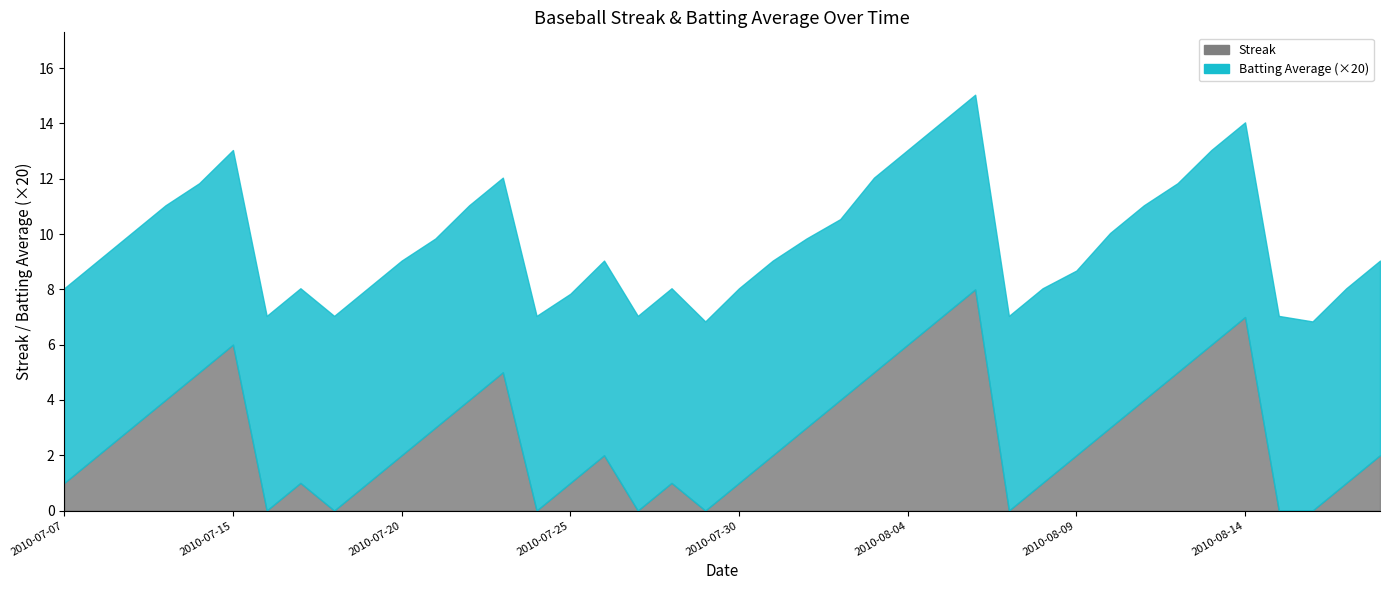

Reading right to left, extract all data points from this chart.

Streak: 2010-08-18=2.0	2010-08-17=1.0	2010-08-16=0.0	2010-08-15=0.0	2010-08-14=7.0	2010-08-13=6.0	2010-08-12=5.0	2010-08-11=4.0	2010-08-10=3.0	2010-08-09=2.0	2010-08-08=1.0	2010-08-07=0.0	2010-08-06=8.0	2010-08-05=7.0	2010-08-04=6.0	2010-08-03=5.0	2010-08-02=4.0	2010-08-01=3.0	2010-07-31=2.0	2010-07-30=1.0	2010-07-29=0.0	2010-07-28=1.0	2010-07-27=0.0	2010-07-26=2.0	2010-07-25=1.0	2010-07-24=0.0	2010-07-23=5.0	2010-07-22=4.0	2010-07-21=3.0	2010-07-20=2.0	2010-07-19=1.0	2010-07-18=0.0	2010-07-17=1.0	2010-07-16=0.0	2010-07-15=6.0	2010-07-11=5.0	2010-07-10=4.0	2010-07-09=3.0	2010-07-08=2.0	2010-07-07=1.0
Batting Average1: 2010-08-18=0.4	2010-08-17=0.4	2010-08-16=0.3	2010-08-15=0.4	2010-08-14=0.4	2010-08-13=0.4	2010-08-12=0.3	2010-08-11=0.4	2010-08-10=0.4	2010-08-09=0.3	2010-08-08=0.4	2010-08-07=0.4	2010-08-06=0.4	2010-08-05=0.4	2010-08-04=0.4	2010-08-03=0.4	2010-08-02=0.3	2010-08-01=0.3	2010-07-31=0.4	2010-07-30=0.4	2010-07-29=0.3	2010-07-28=0.4	2010-07-27=0.4	2010-07-26=0.4	2010-07-25=0.3	2010-07-24=0.4	2010-07-23=0.4	2010-07-22=0.4	2010-07-21=0.3	2010-07-20=0.4	2010-07-19=0.4	2010-07-18=0.4	2010-07-17=0.4	2010-07-16=0.4	2010-07-15=0.4	2010-07-11=0.3	2010-07-10=0.4	2010-07-09=0.4	2010-07-08=0.4	2010-07-07=0.4